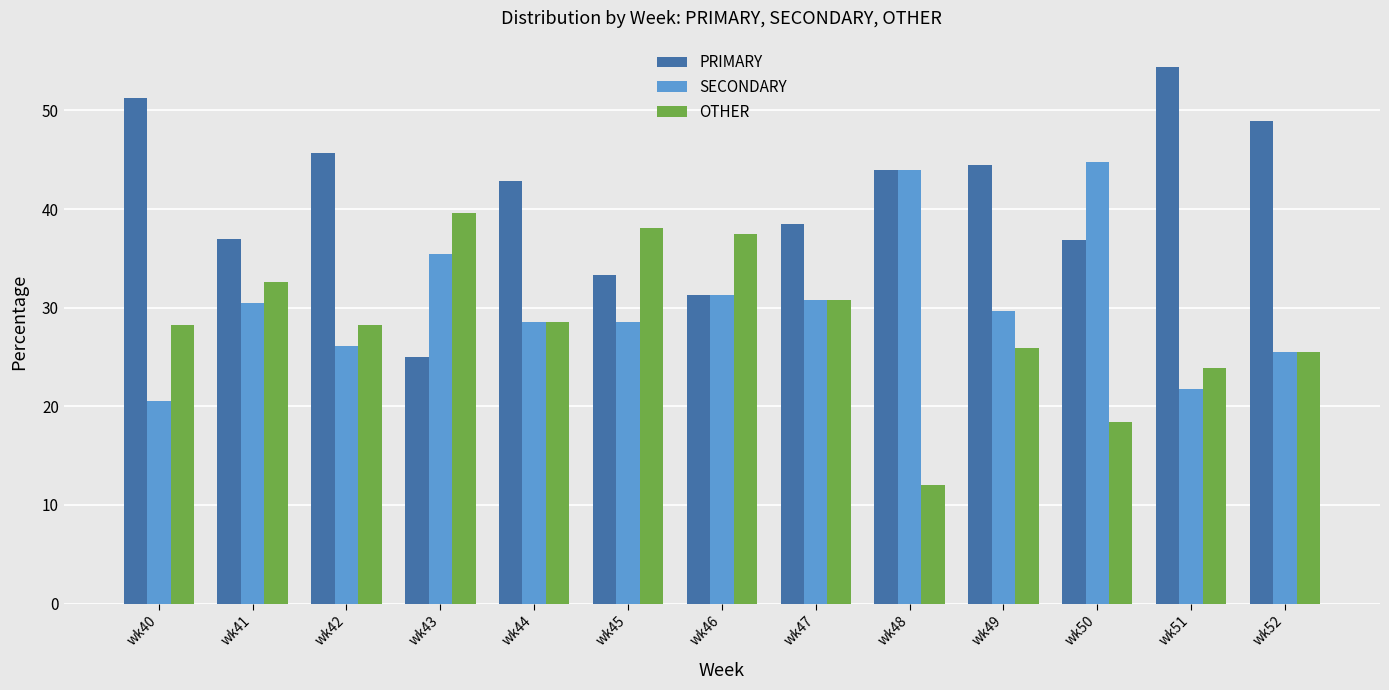

What is the greatest value displayed?

54.3